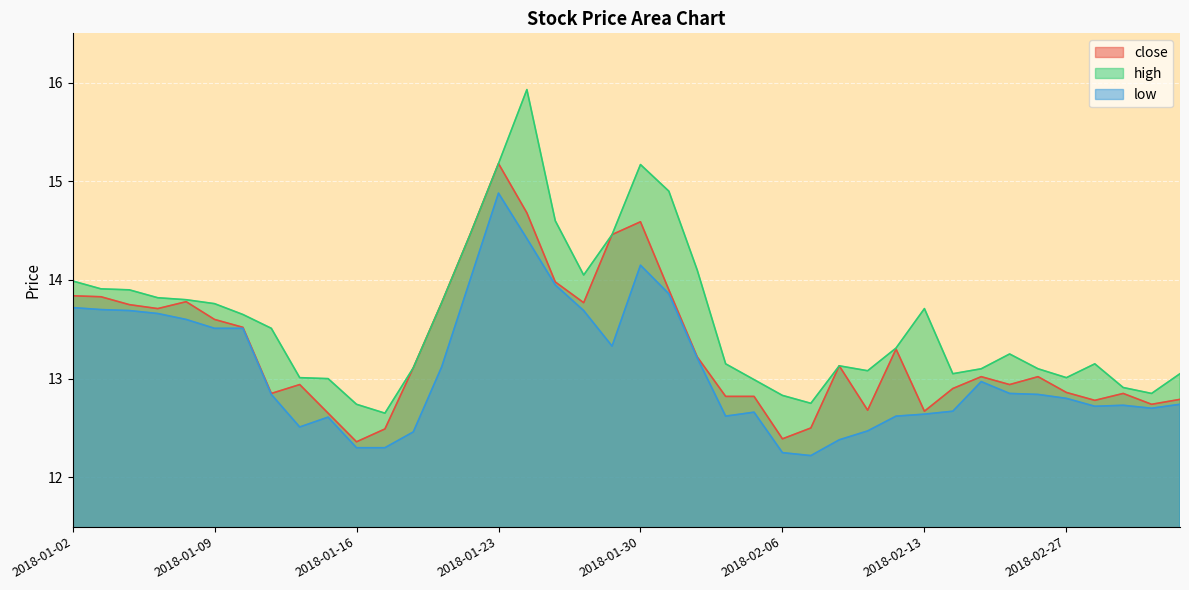

True or false: low has a value of 14.2 at 2018-01-30.

True